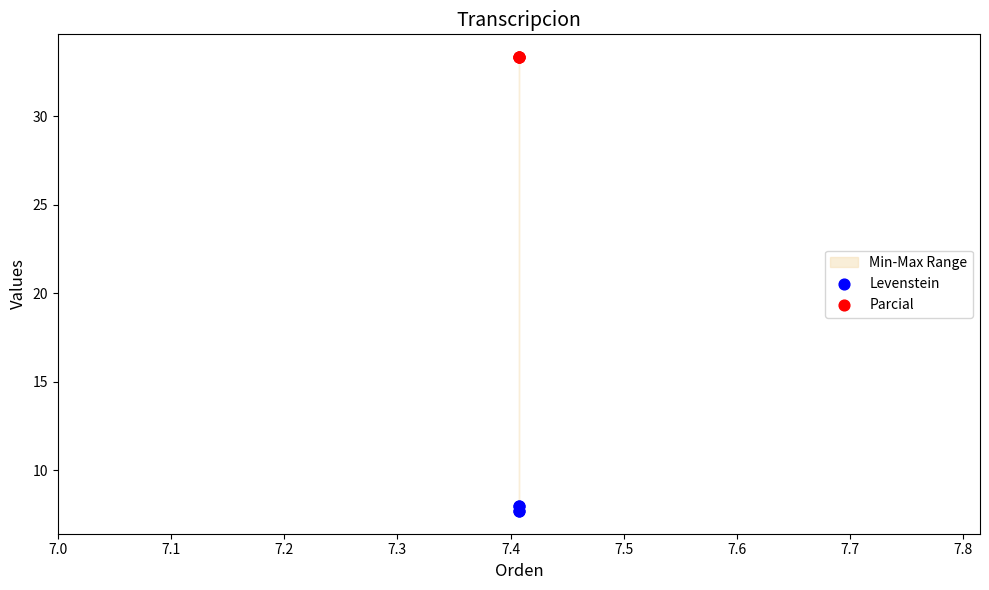

Which series reaches the minimum Y coordinate?

Levenstein